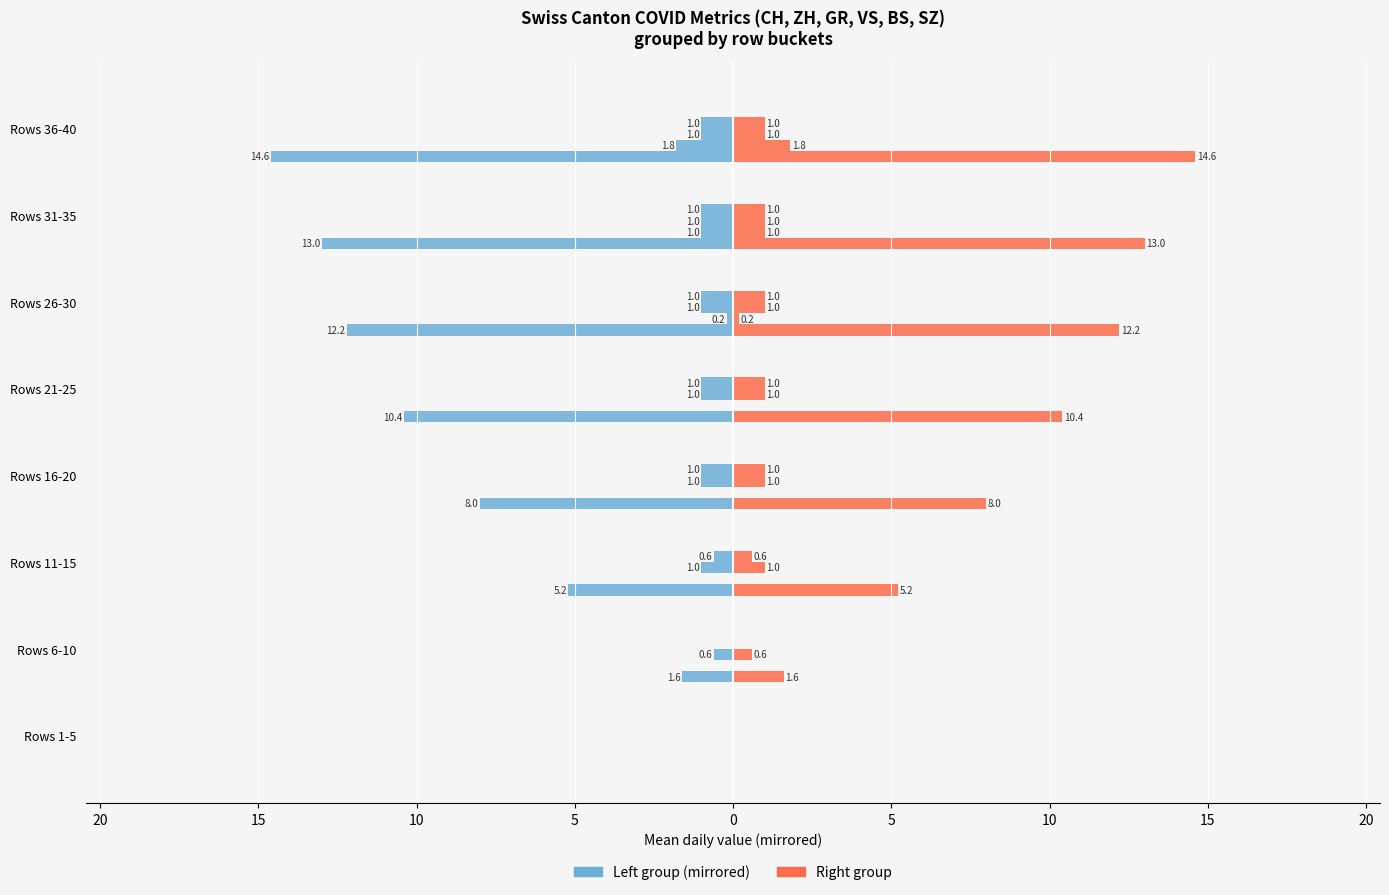

Reading left to right, extract all data points from this chart.

CH (left): 0.0	-1.6	-5.2	-8.0	-10.4	-12.2	-13.0	-14.6
CH (right): 0.0	1.6	5.2	8.0	10.4	12.2	13.0	14.6